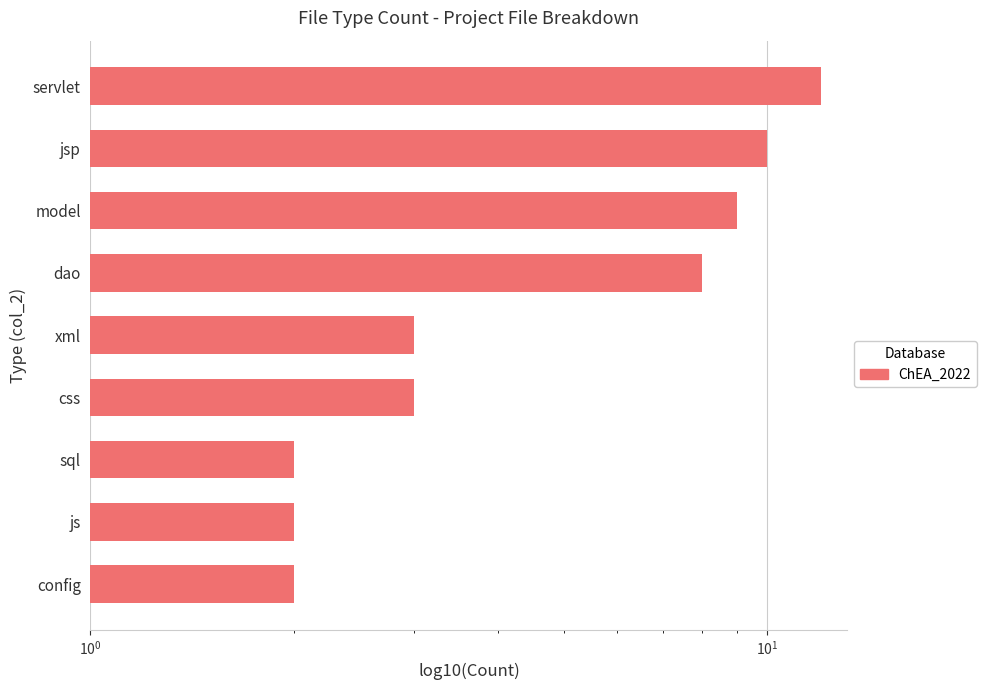

Reading left to right, transcribe all the data shown in this chart.

12	10	9	8	3	3	2	2	2